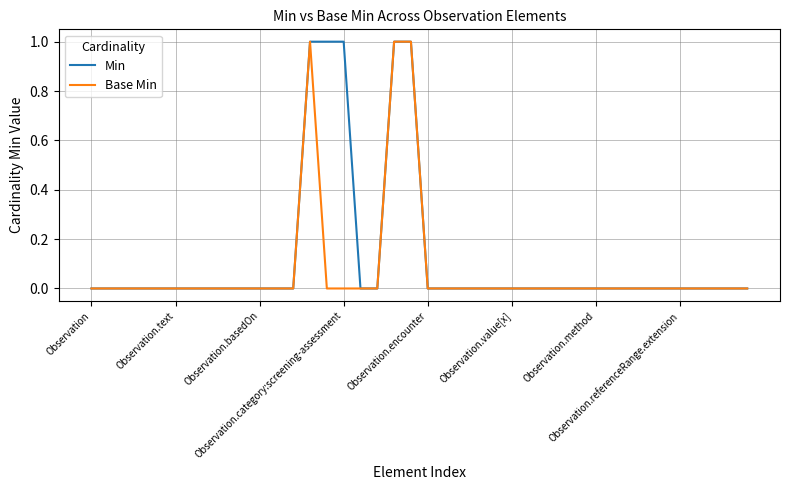

Which series has the largest total across all categories?

Min